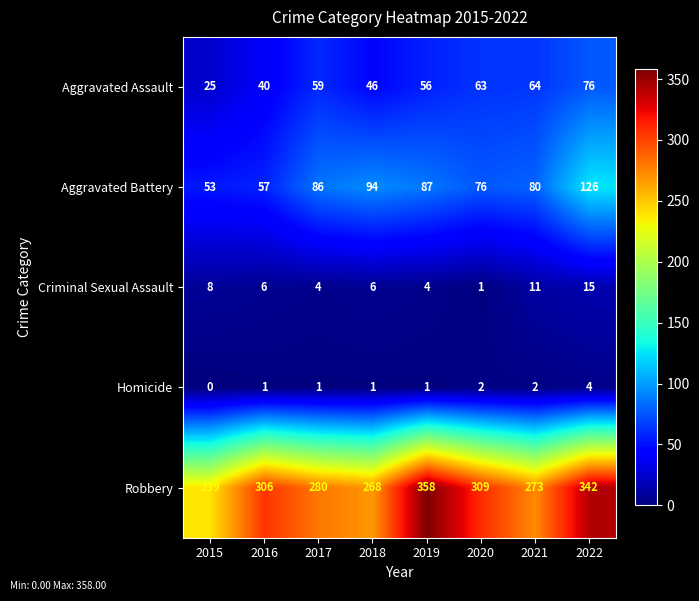

What is the difference between the Robbery values at 2015 and 2020?

70